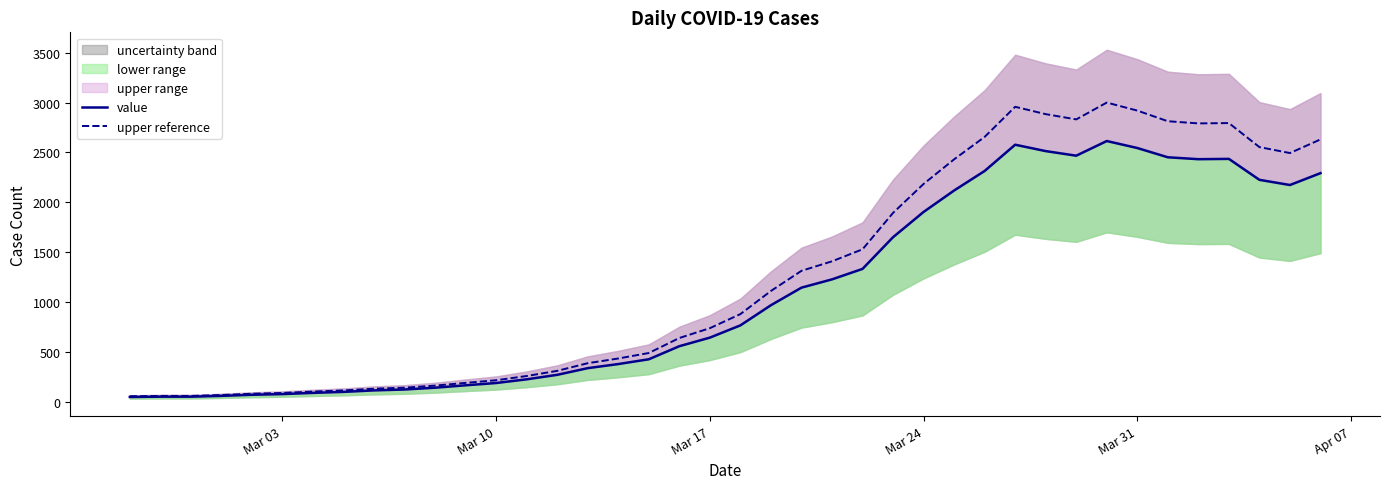

Reading left to right, transcribe all the data shown in this chart.

value: 48.0	51.0	51.0	59.0	70.0	77.0	89.0	99.0	114.0	123.0	141.0	165.0	188.0	225.0	270.0	337.0	378.0	426.0	557.0	643.0	766.0	968.0	1144.0	1227.0	1332.0	1650.0	1903.0	2118.0	2314.0	2577.0	2513.0	2467.0	2614.0	2544.0	2451.0	2432.0	2435.0	2225.0	2173.0	2292.0
upper reference: 55.1	58.5	58.5	67.7	80.3	88.4	102.1	113.6	130.8	141.1	161.8	189.3	215.7	258.2	309.8	386.7	433.8	488.8	639.2	737.8	879.0	1110.8	1312.7	1408.0	1528.5	1893.4	2183.7	2430.4	2655.3	2957.1	2883.7	2830.9	2999.6	2919.2	2812.5	2790.7	2794.2	2553.2	2493.5	2630.1